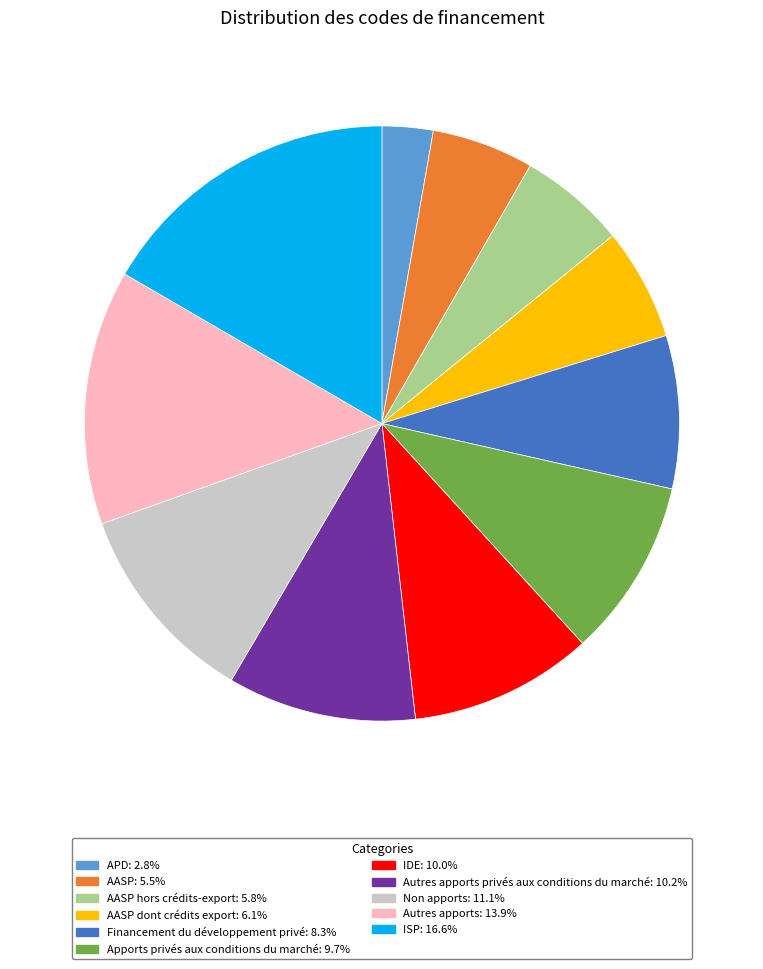

Do Autres apports privés aux conditions du marché: 10.2% and Financement du développement privé: 8.3% together represent more than half of the pie?

No